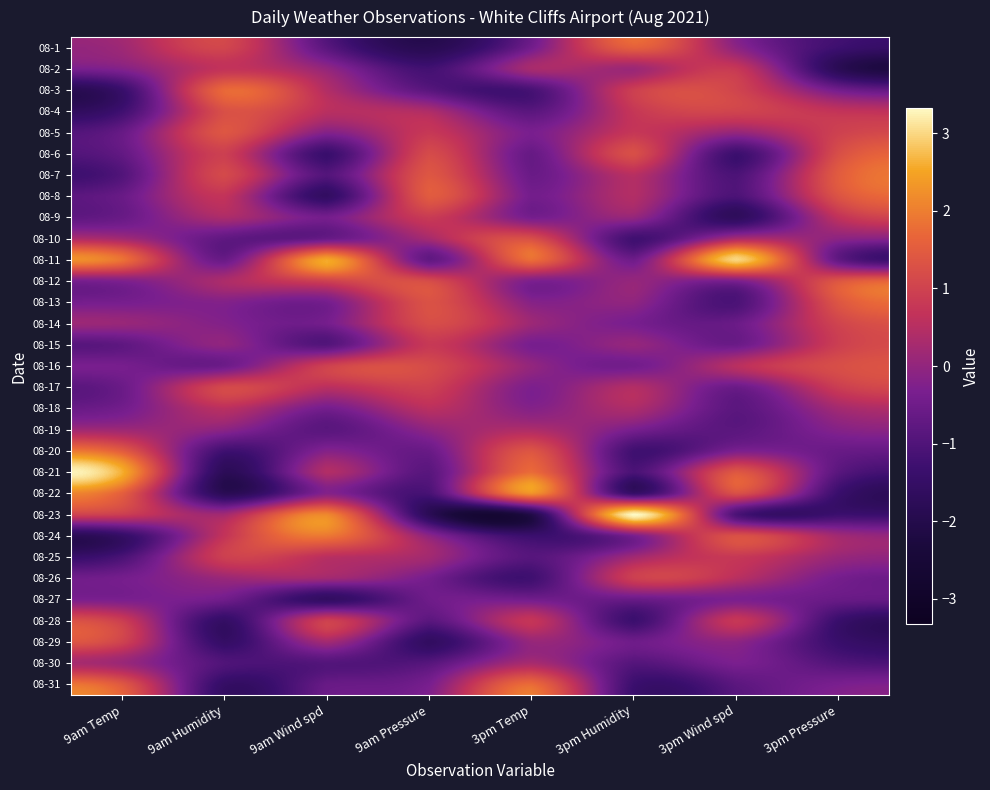

At which category does the chart reach its minimum across all series?

3pm Temp